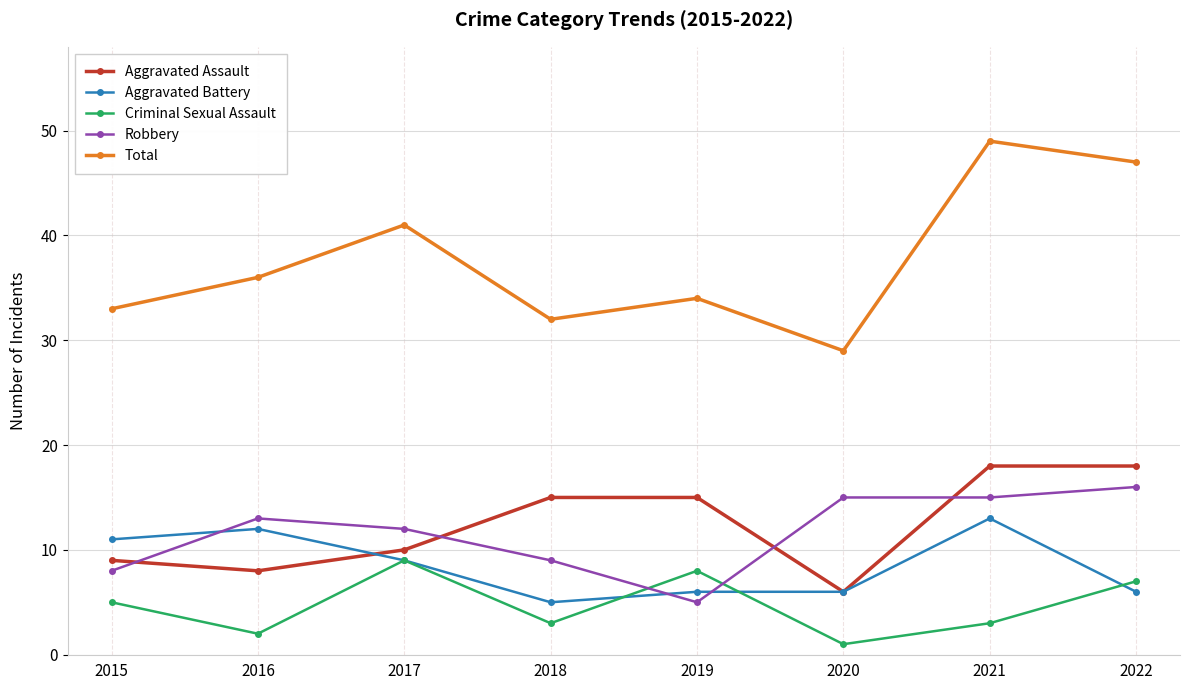

Read the Aggravated Assault value at 2021, to the nearest 10.

20